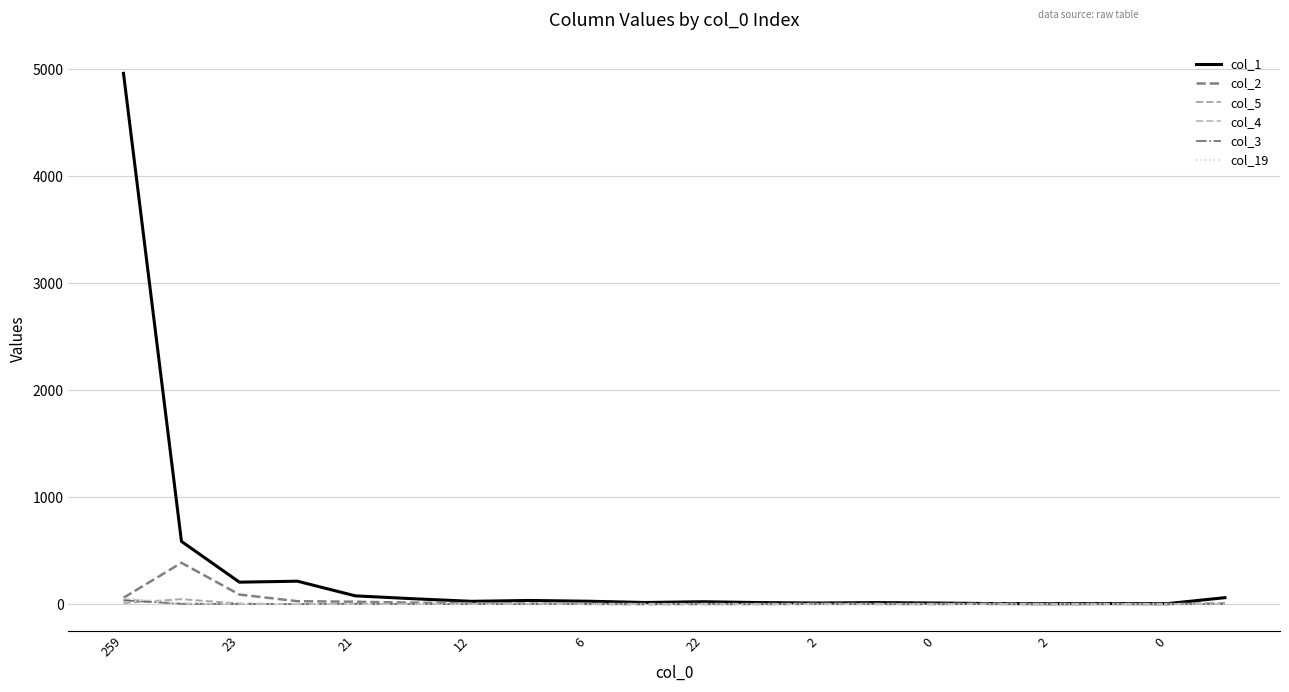

What is the sum of all col_4 values?

64